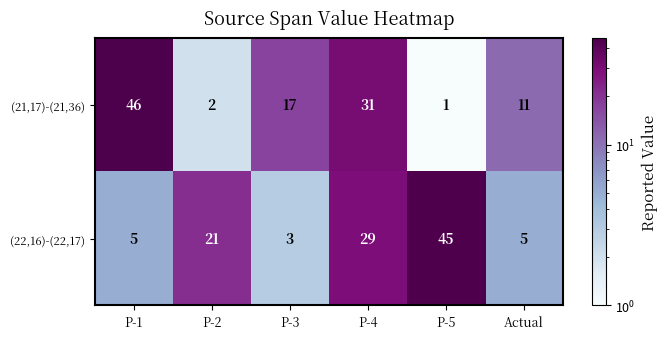

At which category does the chart reach its peak across all series?

P-1